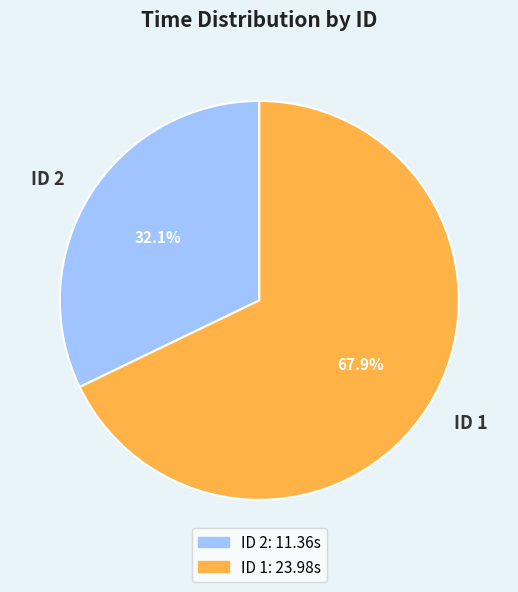

What portion of the pie excludes ID 1?

32.1%